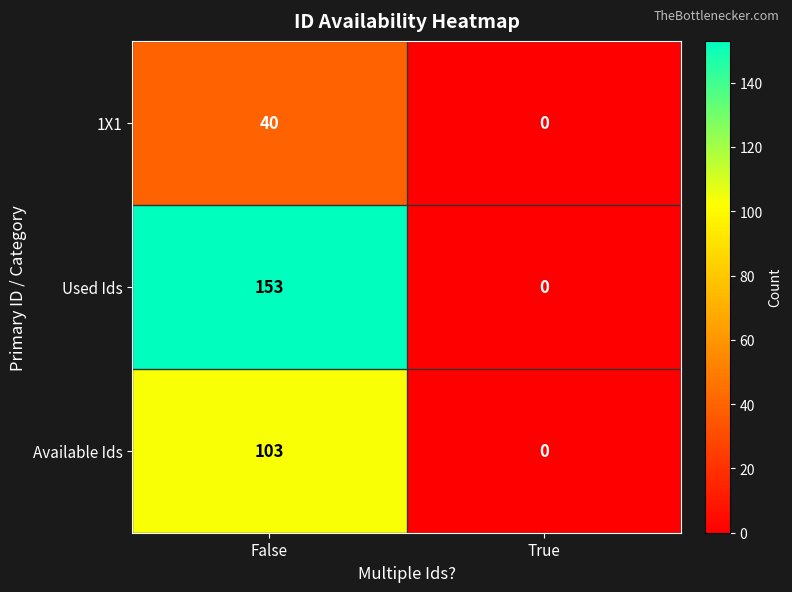

What value does the Used Ids series have at False, to the nearest 5?

155